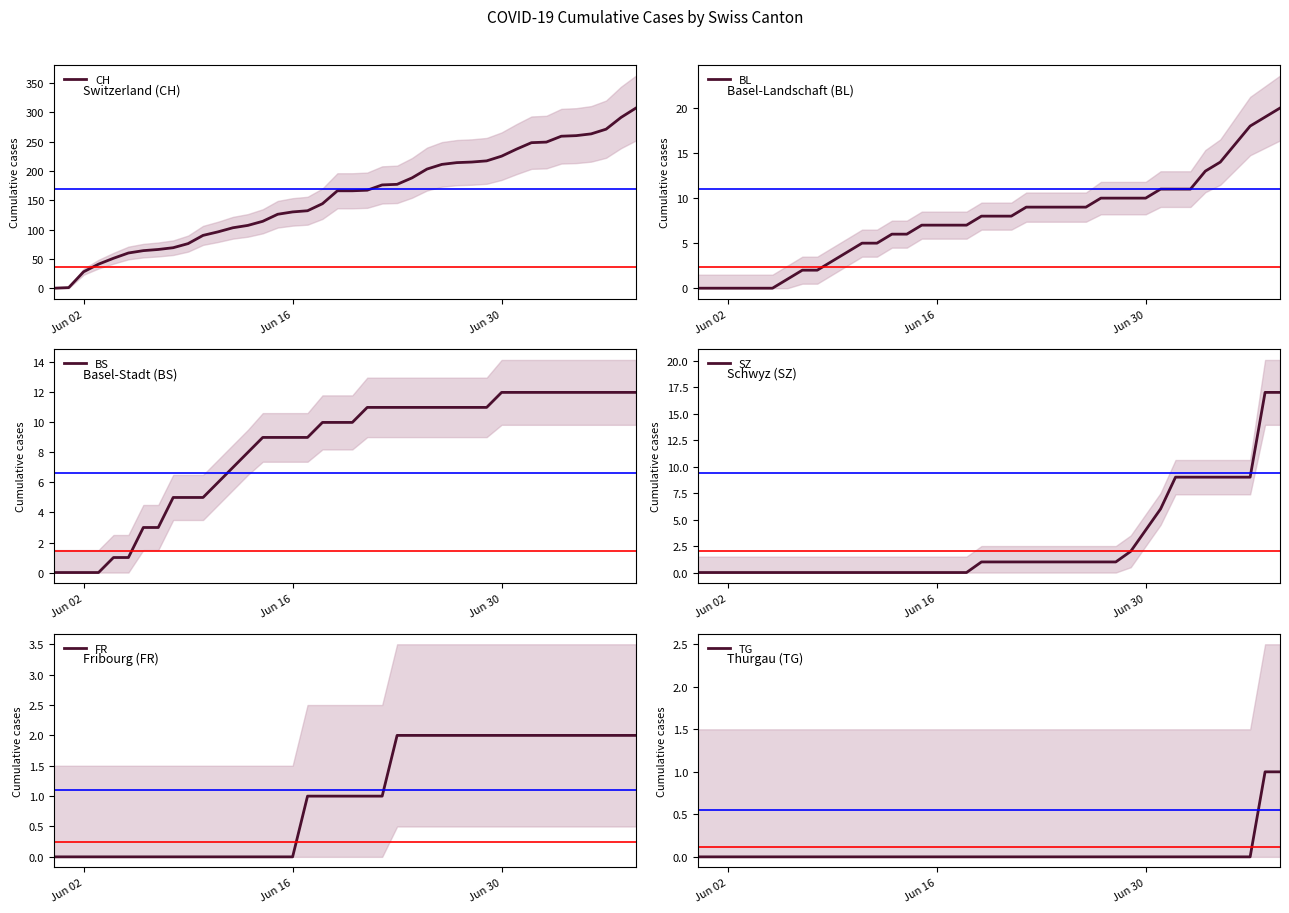

The SZ series shows 0 at Jun 02. True or false?

True